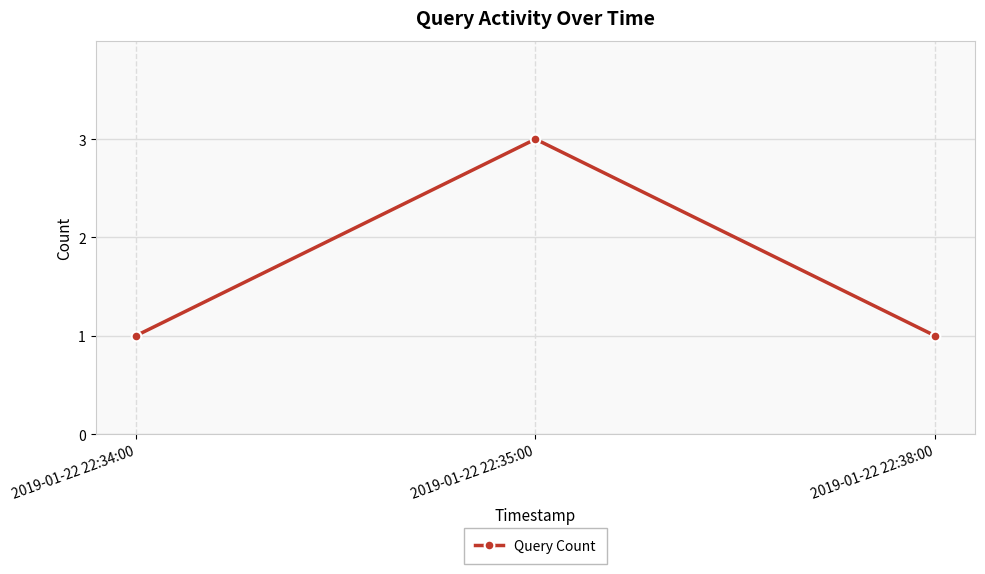

Reading left to right, list all the values displayed in this chart.

2019-01-22 22:34:00=1	2019-01-22 22:35:00=3	2019-01-22 22:38:00=1